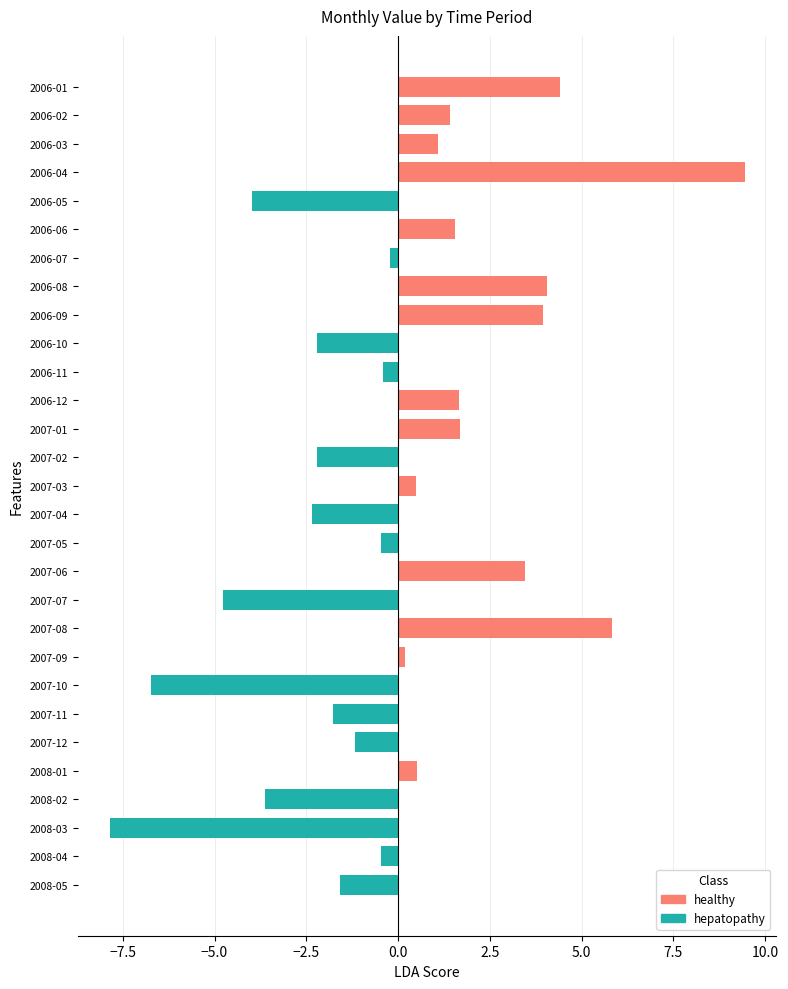

List the labels in order of value, largest first.

2006-04, 2007-08, 2006-01, 2006-08, 2006-09, 2007-06, 2007-01, 2006-12, 2006-06, 2006-02, 2006-03, 2008-01, 2007-03, 2007-09, 2006-07, 2006-11, 2007-05, 2008-04, 2007-12, 2008-05, 2007-11, 2006-10, 2007-02, 2007-04, 2008-02, 2006-05, 2007-07, 2007-10, 2008-03